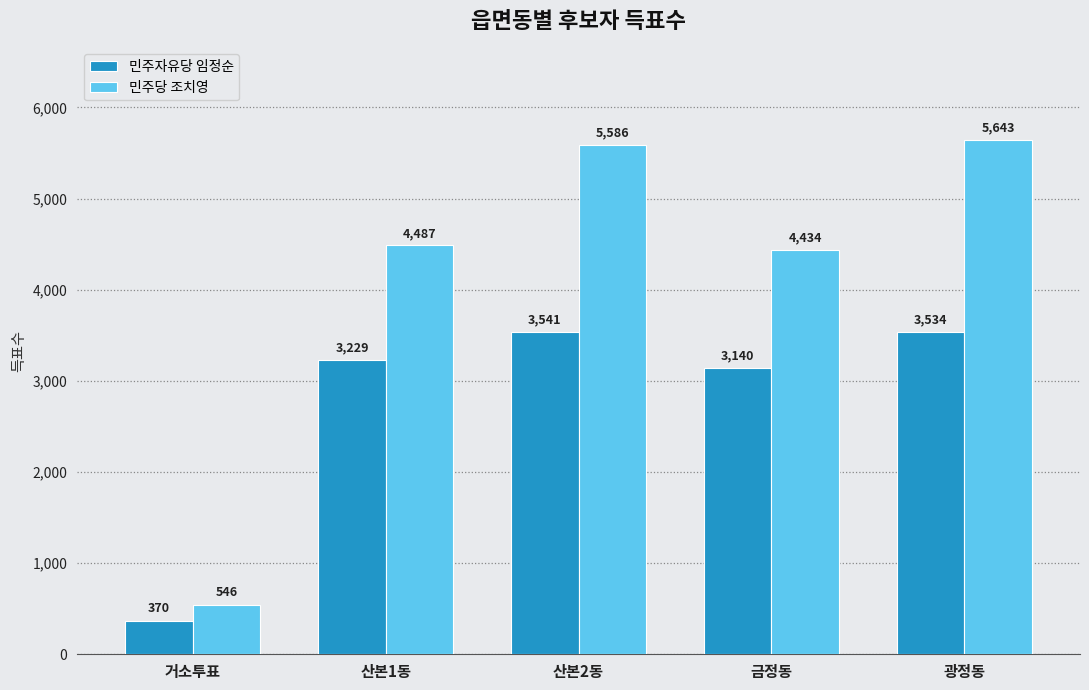

Reading right to left, list all the values displayed in this chart.

민주자유당 임정순: 3534	3140	3541	3229	370
민주당 조치영: 5643	4434	5586	4487	546